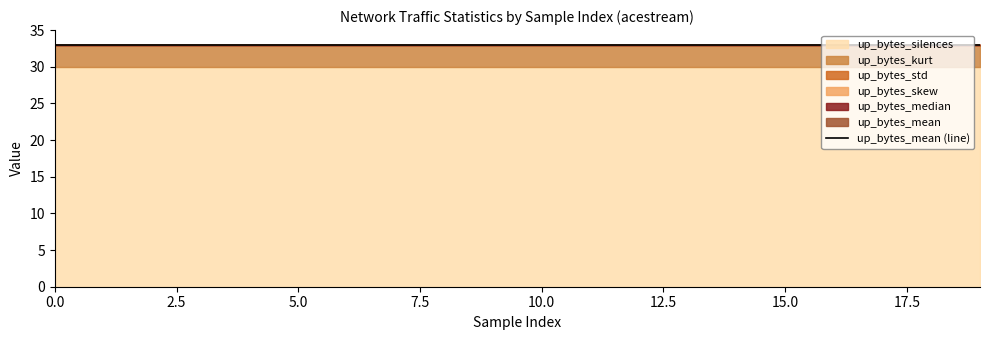

Which series changed the most between 5 and 7?

up_bytes_mean